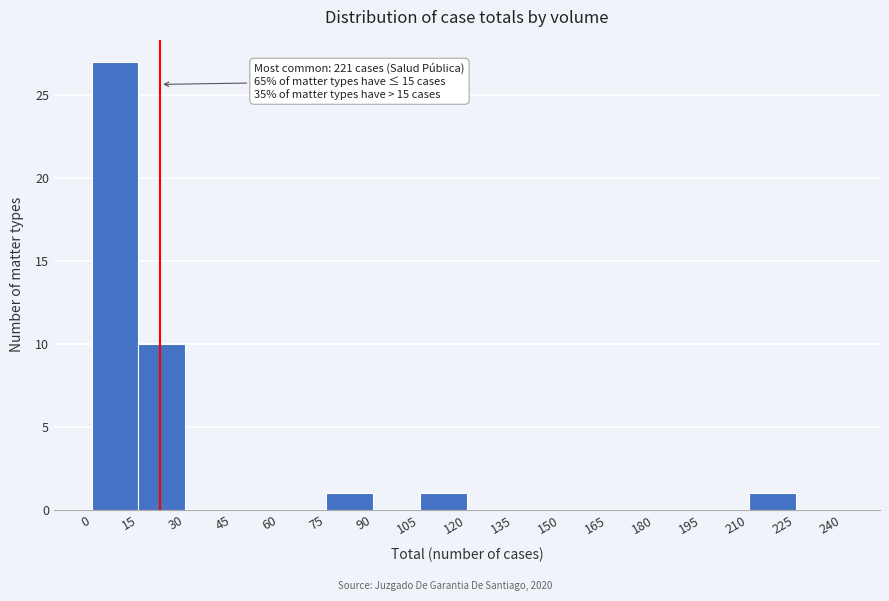

Which range on the x-axis has the tallest bar?

0 to 15